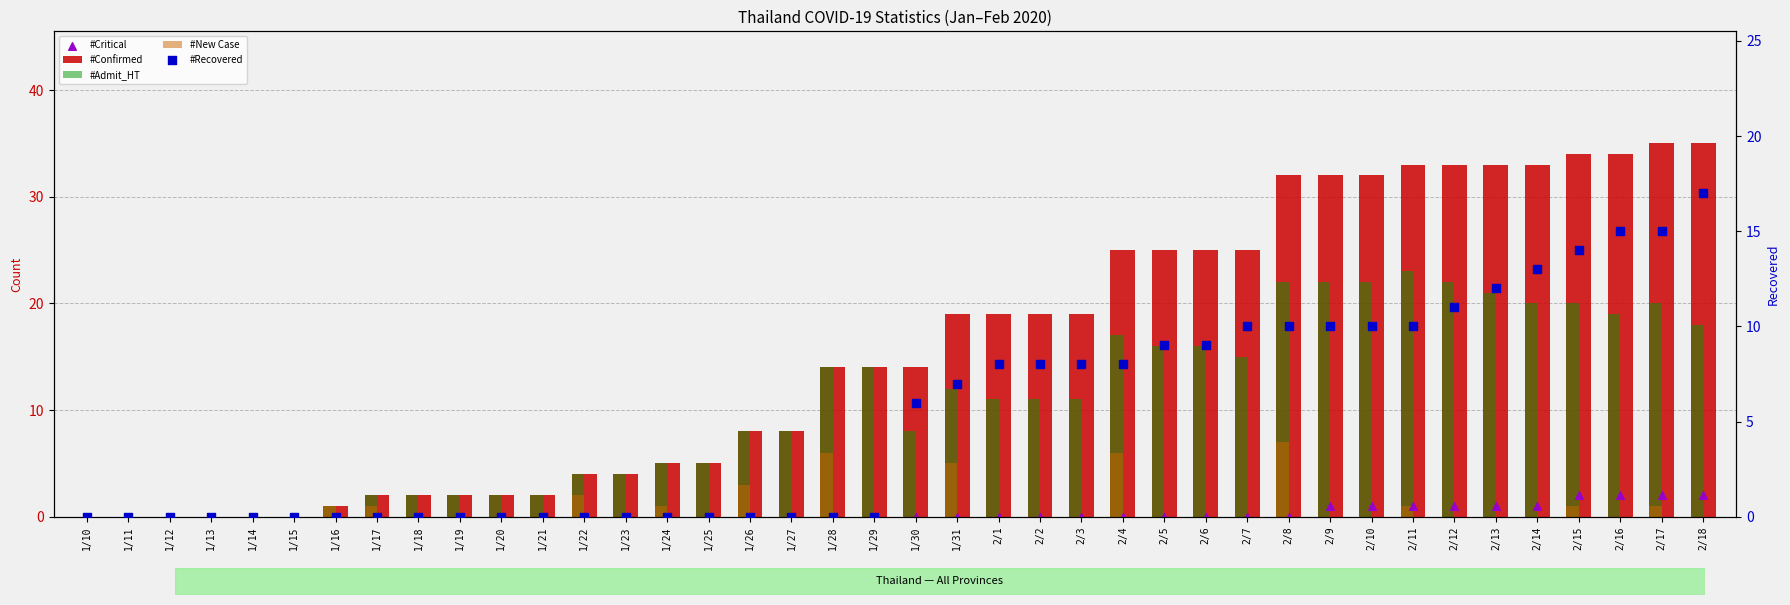

What are all the series names shown in the legend?

#Confirmed, #Admit_HT, #New Case, #Critical, #Recovered